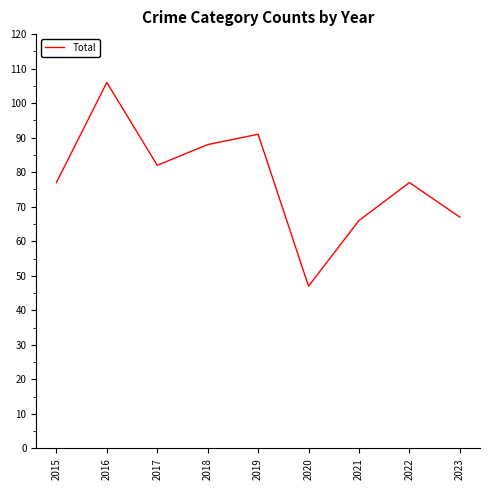

Which label corresponds to the largest value in the chart?

2016